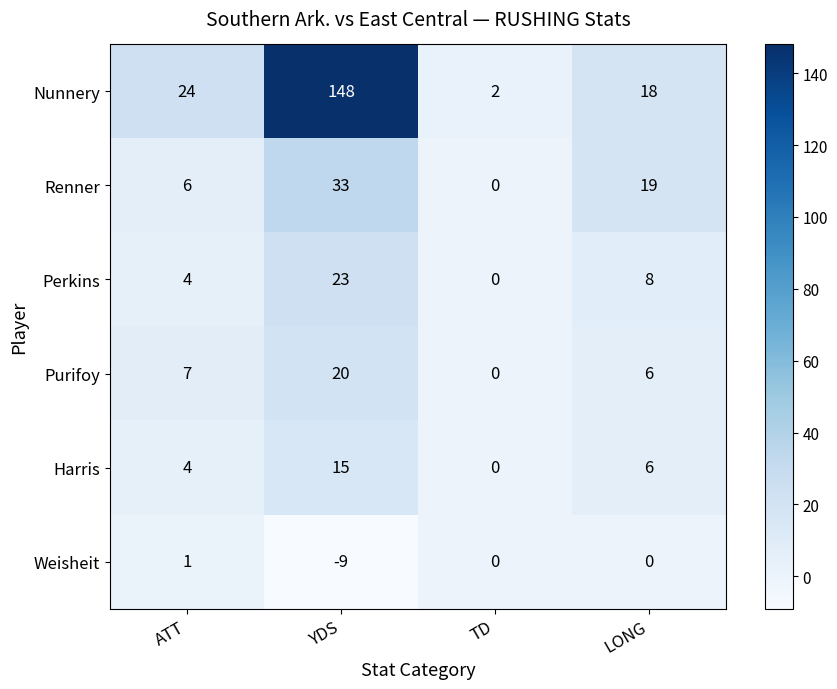

At YDS, list the series in order from smallest to largest.

Weisheit, Harris, Purifoy, Perkins, Renner, Nunnery